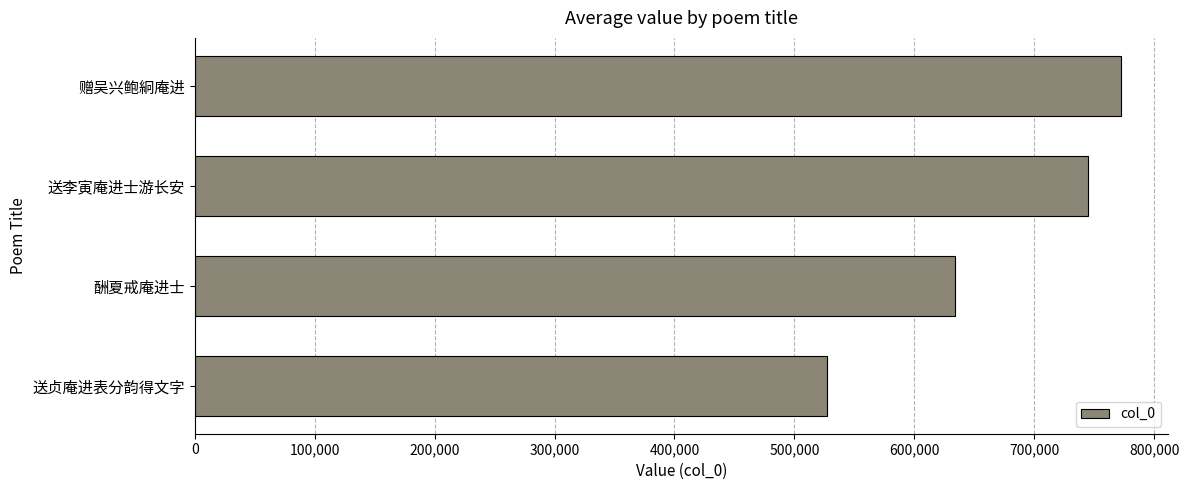

Are the bars grouped side by side (vs. stacked)?

No